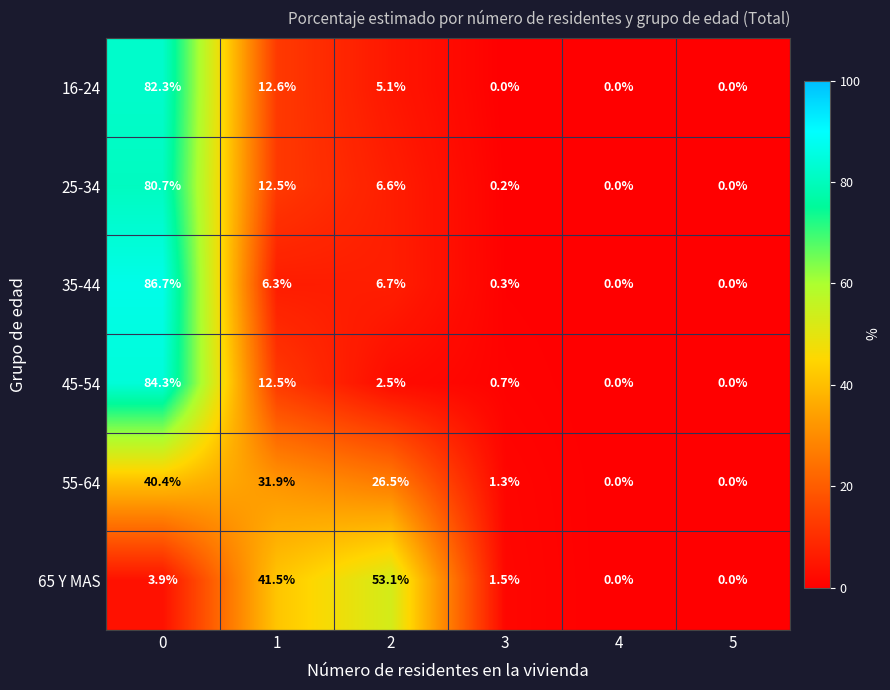

The 25-34 series shows 0.0 at 4. True or false?

True